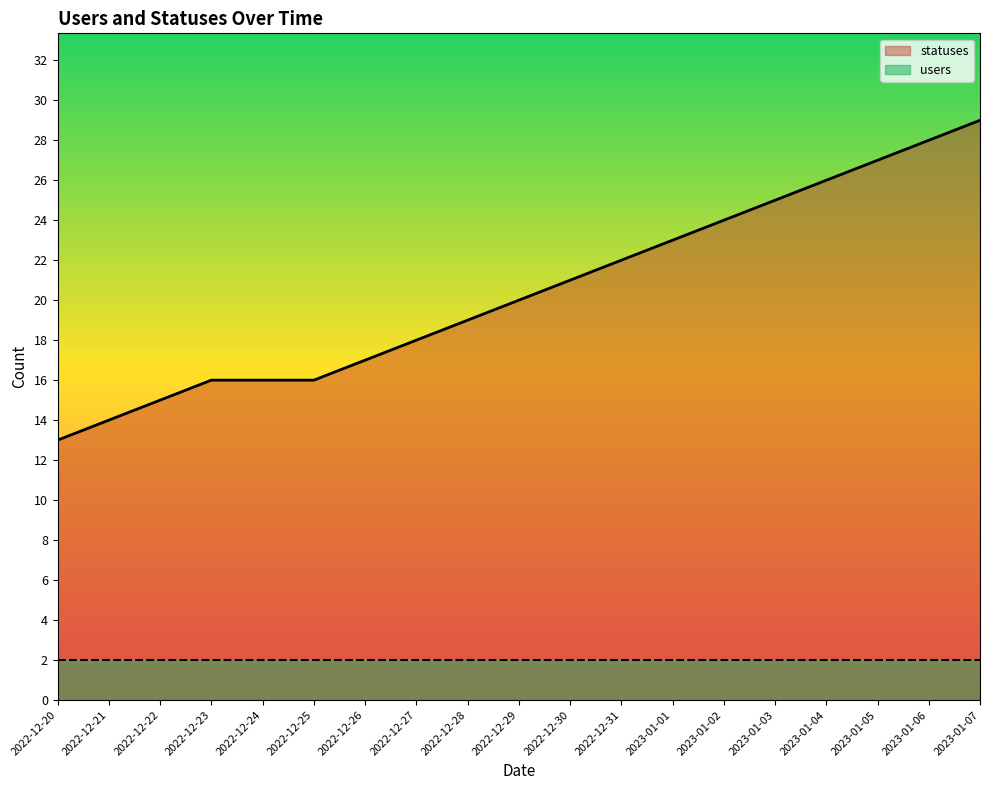

Rank the categories by value from lowest to highest.

2022-12-20, 2022-12-21, 2022-12-22, 2022-12-23, 2022-12-24, 2022-12-25, 2022-12-26, 2022-12-27, 2022-12-28, 2022-12-29, 2022-12-30, 2022-12-31, 2023-01-01, 2023-01-02, 2023-01-03, 2023-01-04, 2023-01-05, 2023-01-06, 2023-01-07